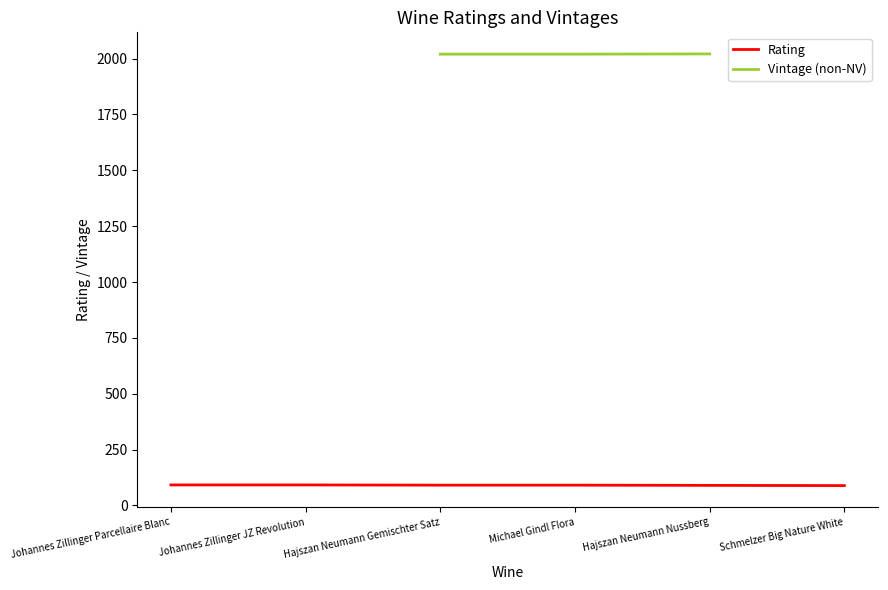

True or false: Rating and Vintage (non-NV) cross at least once.

False